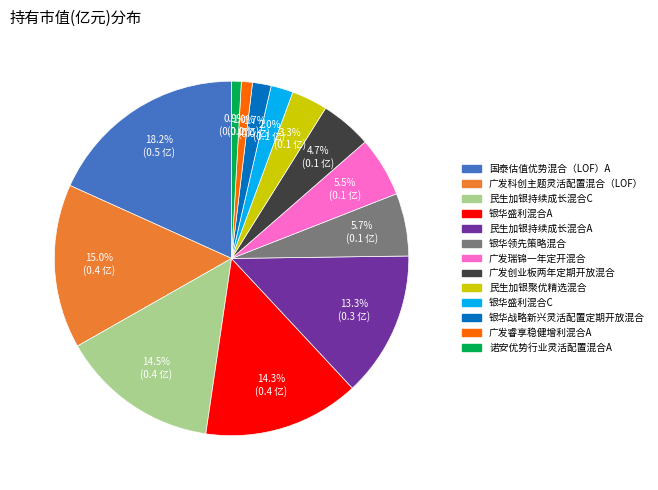

What is the largest slice in the pie chart?

国泰估值优势混合（LOF）A